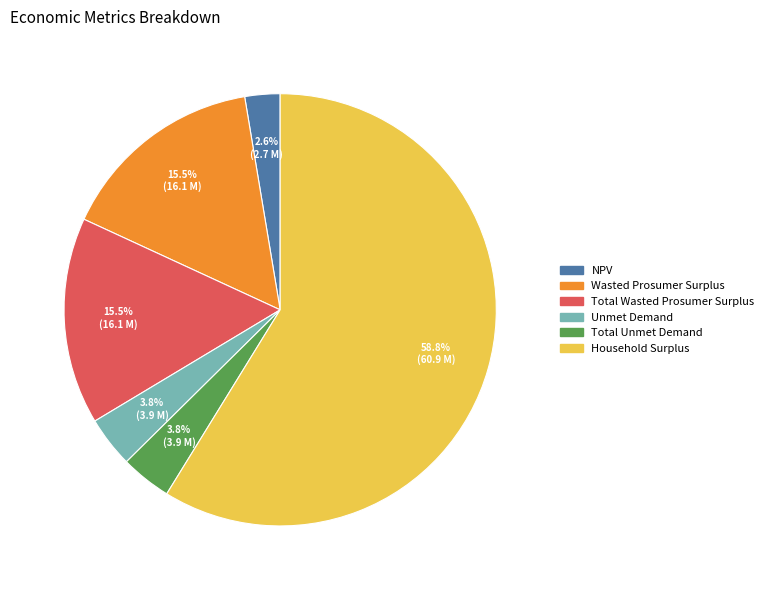

Which has a higher value, Household Surplus or Wasted Prosumer Surplus?

Household Surplus